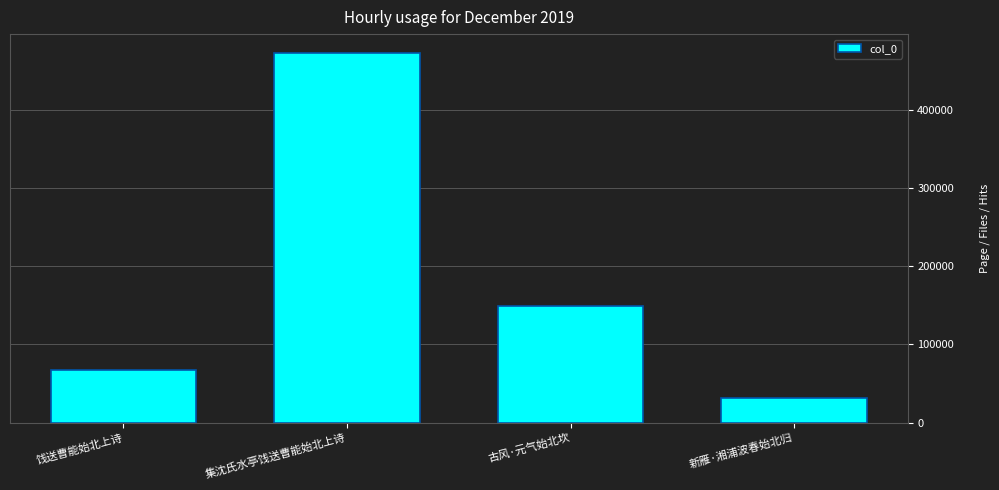

List the labels in order of value, smallest first.

新雁·湘浦波春始北归, 饯送曹能始北上诗, 古风·元气始北坎, 集沈氏水亭饯送曹能始北上诗